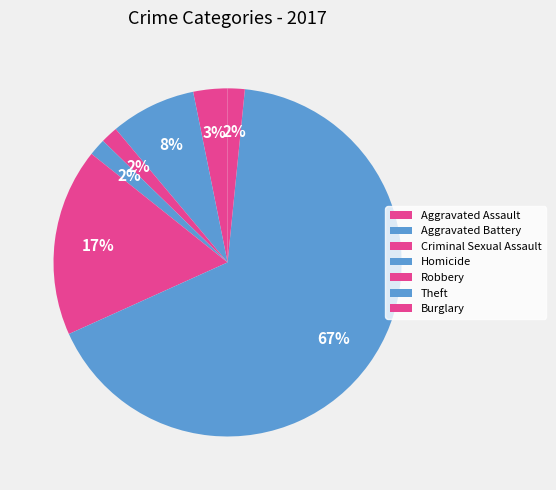

To the nearest percent, what is the average slice percentage?

14%